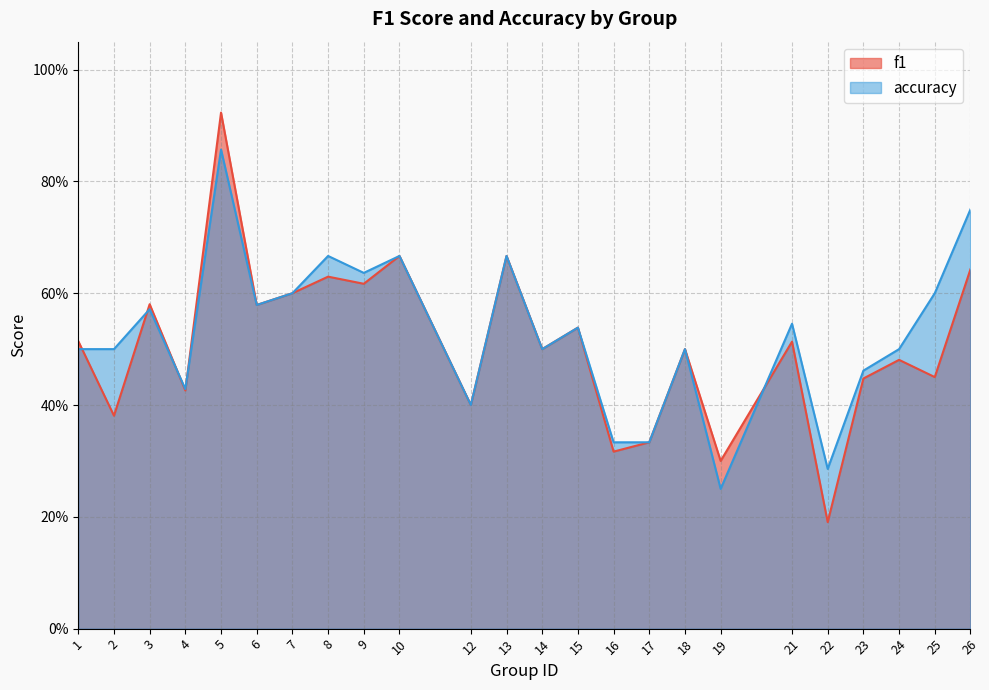

What is the minimum value shown in the chart?

0.2